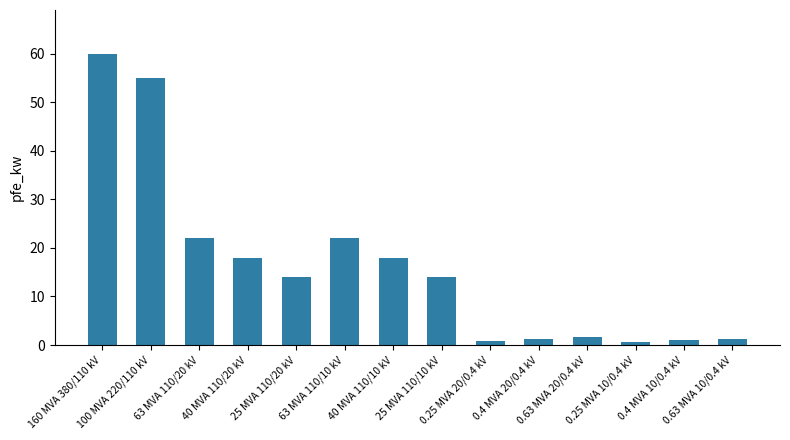

What position from the right is 100 MVA 220/110 kV?

13